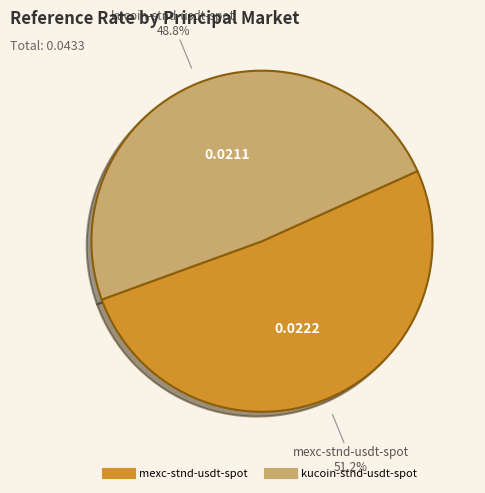

Does any single category account for the majority?

Yes